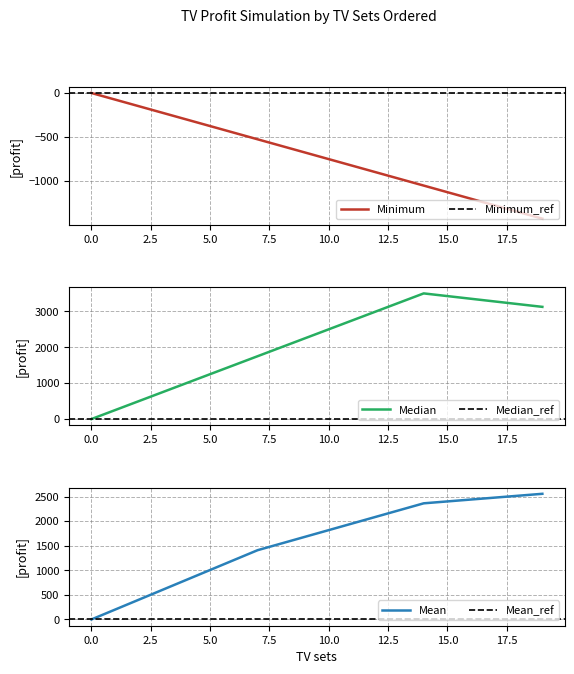

Which category has the highest value across all series?

14